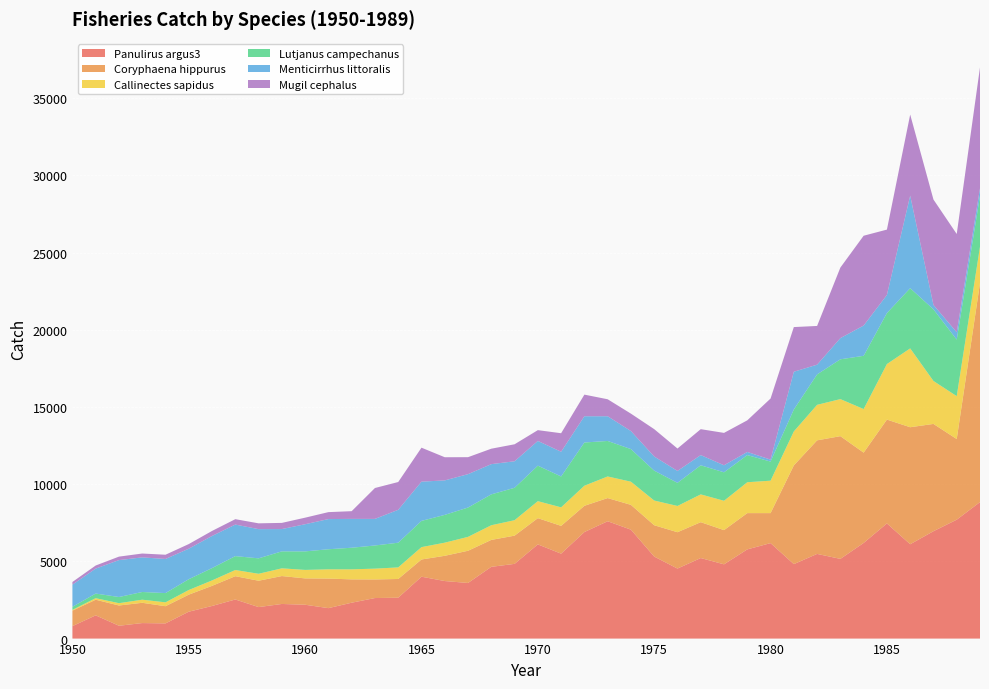

Reading right to left, extract all data points from this chart.

Panulirus argus3: 1989=8840	1988=7701	1987=6954	1986=6110	1985=7459	1984=6194	1983=5162	1982=5484	1981=4822	1980=6183	1979=5777	1978=4810	1977=5216	1976=4535	1975=5312	1974=7054	1973=7600	1972=6900	1971=5500	1970=6100	1969=4839	1968=4647	1967=3602	1966=3727	1965=4008	1964=2647	1963=2626	1962=2324	1961=1972	1960=2192	1959=2242	1958=2040	1957=2532	1956=2112	1955=1741	1954=983	1953=1005	1952=831	1951=1505	1950=807
Coryphaena hippurus: 1989=14188	1988=5223	1987=6949	1986=7579	1985=6724	1984=5849	1983=7948	1982=7355	1981=6394	1980=1943	1979=2349	1978=2215	1977=2323	1976=2354	1975=2029	1974=1607	1973=1500	1972=1700	1971=1800	1970=1700	1969=1828	1968=1744	1967=2086	1966=1635	1965=1115	1964=1213	1963=1204	1962=1511	1961=1914	1960=1706	1959=1808	1958=1707	1957=1509	1956=1304	1955=1105	1954=1114	1953=1313	1952=1312	1951=1012	1950=1003
Callinectes sapidus: 1989=2353	1988=2777	1987=2781	1986=5105	1985=3597	1984=2823	1983=2400	1982=2300	1981=2200	1980=2100	1979=2000	1978=1900	1977=1800	1976=1700	1975=1600	1974=1500	1973=1400	1972=1300	1971=1200	1970=1100	1969=1000	1968=950	1967=900	1966=850	1965=800	1964=750	1963=700	1962=650	1961=600	1960=550	1959=500	1958=450	1957=400	1956=350	1955=300	1954=250	1953=200	1952=150	1951=100	1950=50
Lutjanus campechanus: 1989=3296	1988=3663	1987=4639	1986=3901	1985=3303	1984=3448	1983=2578	1982=1971	1981=1422	1980=1238	1979=1759	1978=1845	1977=1885	1976=1498	1975=1937	1974=2112	1973=2300	1972=2800	1971=2000	1970=2300	1969=2100	1968=2000	1967=1900	1966=1800	1965=1700	1964=1600	1963=1500	1962=1400	1961=1300	1960=1200	1959=1100	1958=1000	1957=900	1956=800	1955=700	1954=600	1953=500	1952=400	1951=300	1950=200
Menticirrhus littoralis: 1989=489	1988=474	1987=286	1986=5992	1985=1171	1984=1960	1983=1371	1982=630	1981=2444	1980=128	1979=202	1978=455	1977=660	1976=771	1975=915	1974=1167	1973=1600	1972=1700	1971=1600	1970=1600	1969=1717	1968=1957	1967=2161	1966=2233	1965=2541	1964=2130	1963=1722	1962=1867	1961=1954	1960=1758	1959=1443	1958=1892	1957=2043	1956=2081	1955=1976	1954=2209	1953=2241	1952=2390	1951=1616	1950=1432
Mugil cephalus: 1989=7827	1988=6365	1987=6827	1986=5250	1985=4234	1984=5817	1983=4570	1982=2508	1981=2893	1980=3955	1979=2048	1978=2097	1977=1679	1976=1451	1975=1772	1974=1128	1973=1100	1972=1400	1971=1200	1970=700	1969=1100	1968=1000	1967=1100	1966=1500	1965=2200	1964=1800	1963=2000	1962=500	1961=450	1960=425	1959=400	1958=375	1957=350	1956=325	1955=300	1954=275	1953=250	1952=225	1951=200	1950=175